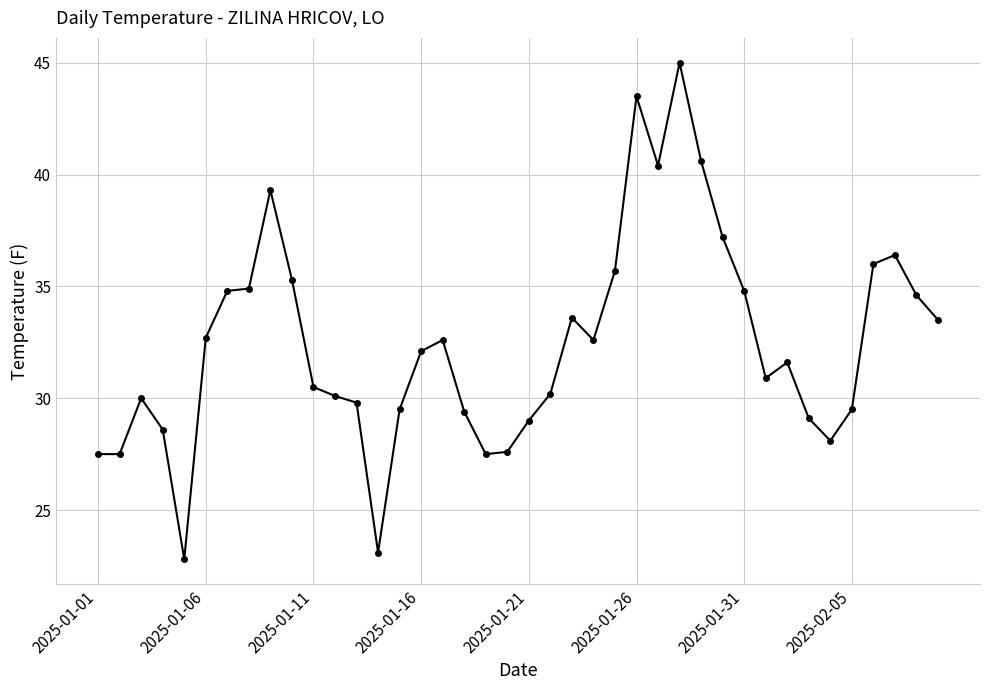

What is the value of the 21st point from the left?

29.0